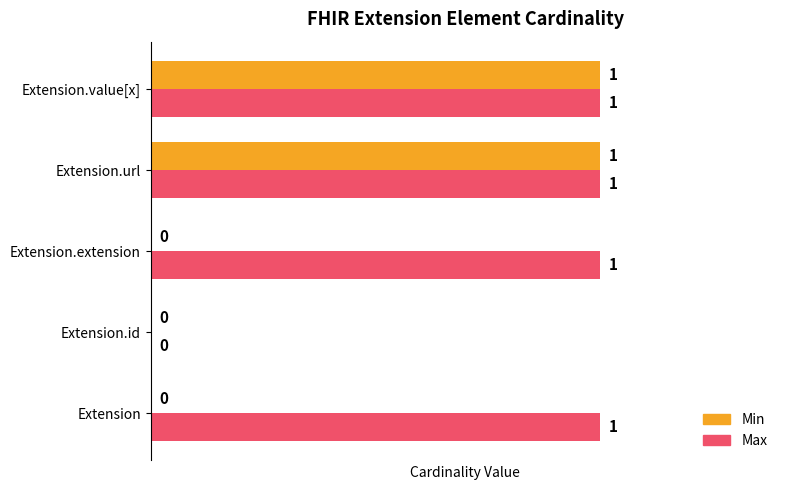

The Max series shows 1 at Extension. True or false?

True